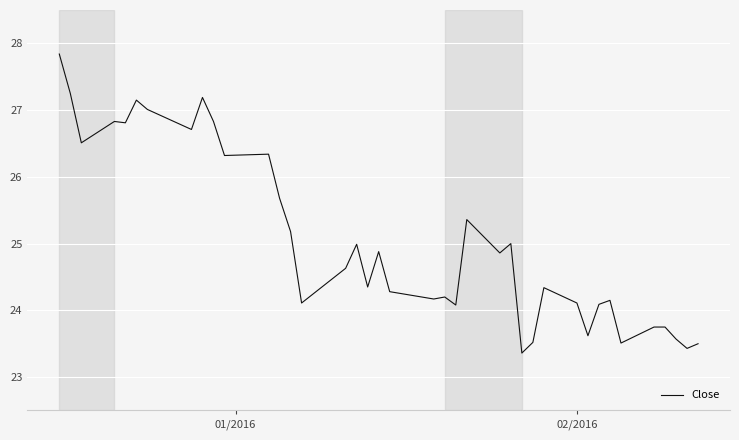

What is the difference between the maximum and minimum values?

4.5